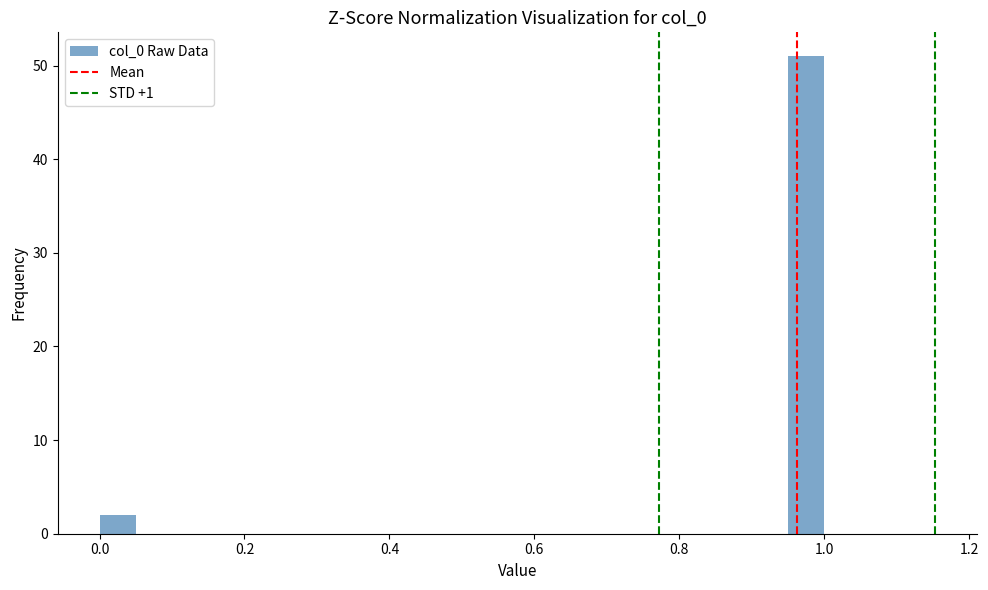

Read against the x-axis, roughly where is the centre of the tallest bar?

0.98